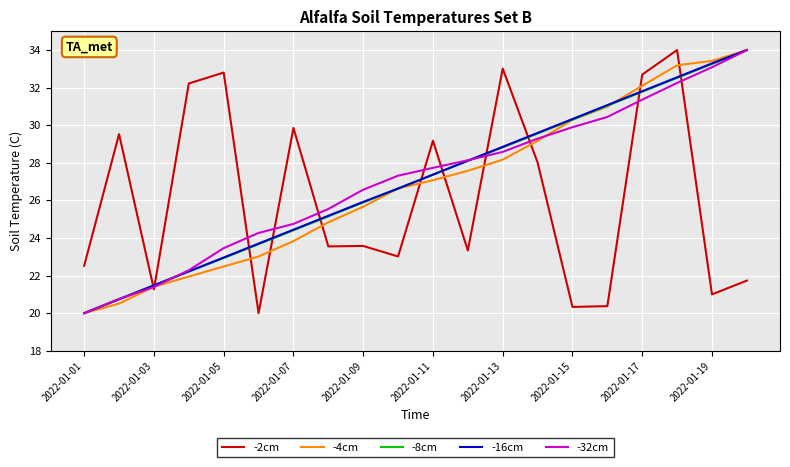

What is the highest value of the -4cm series?

34.0